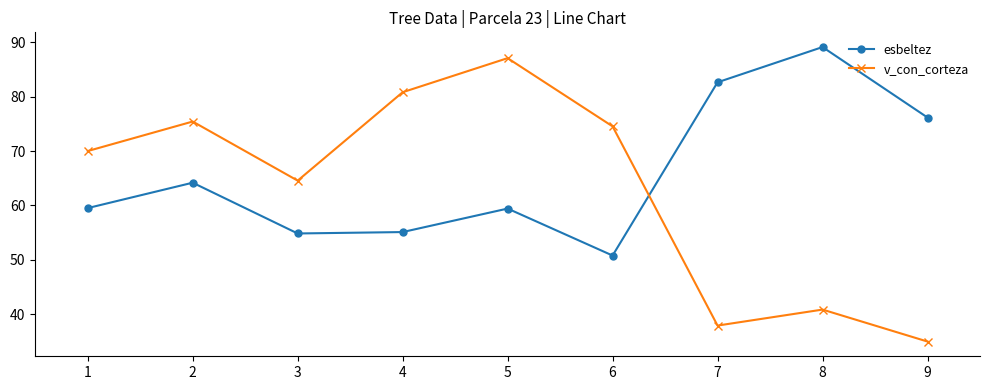

How many times do esbeltez and v_con_corteza cross each other?

1